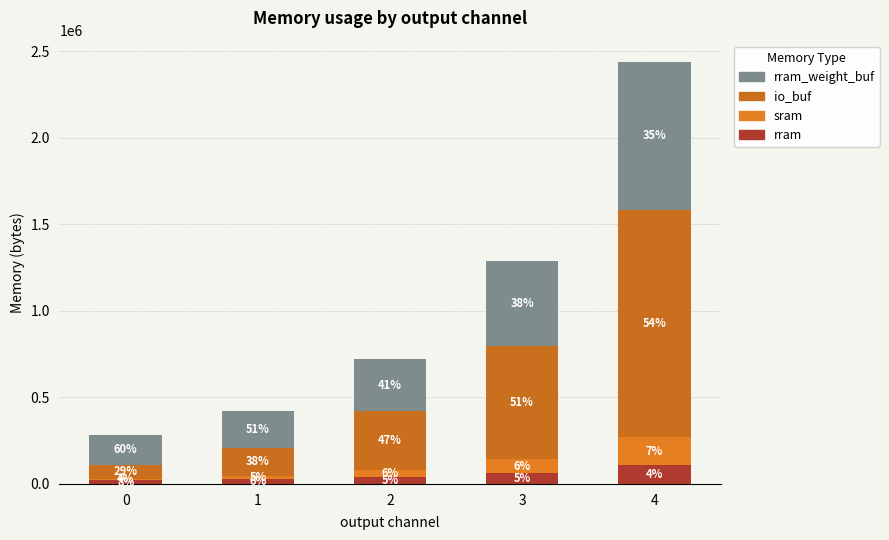

How many bars are there in total?

5